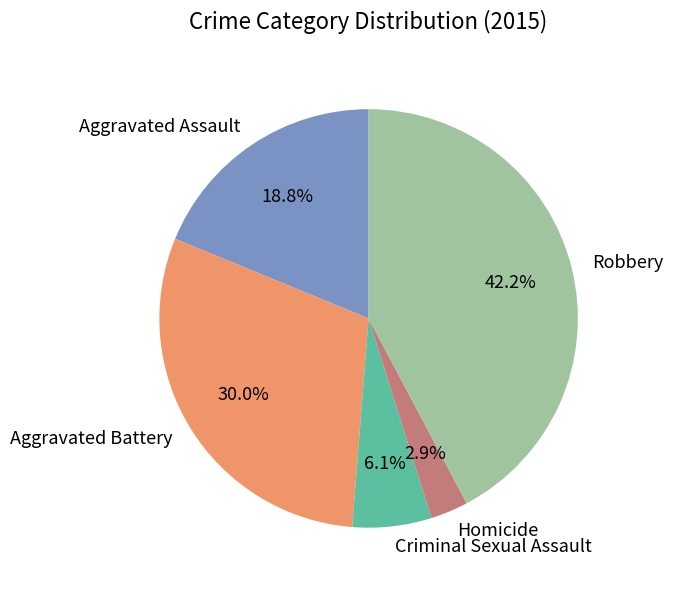

To the nearest percent, what portion does Aggravated Battery represent?

30%